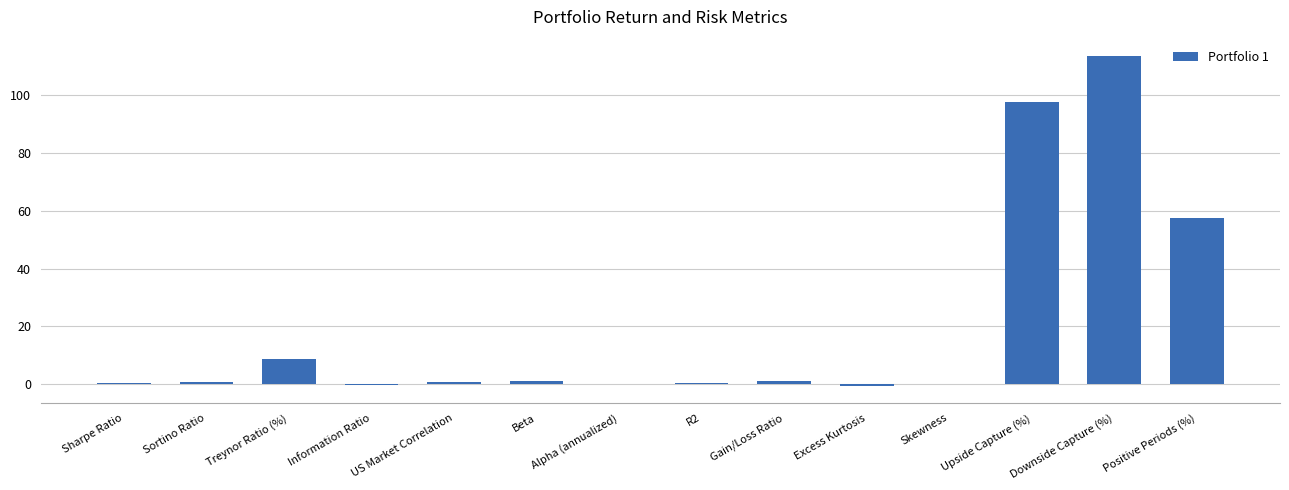

What is the approximate value at Sortino Ratio?

0.8